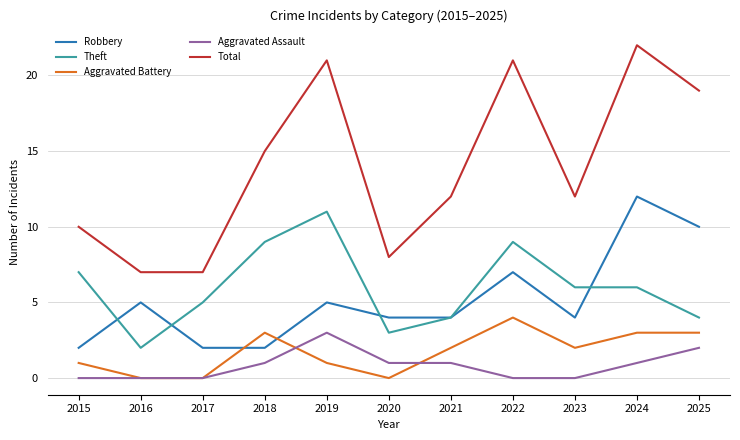

How many lines are shown in the chart?

5